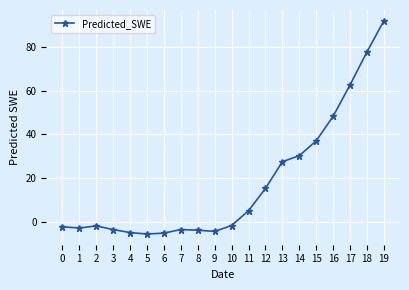

Read the value at 12.

15.3